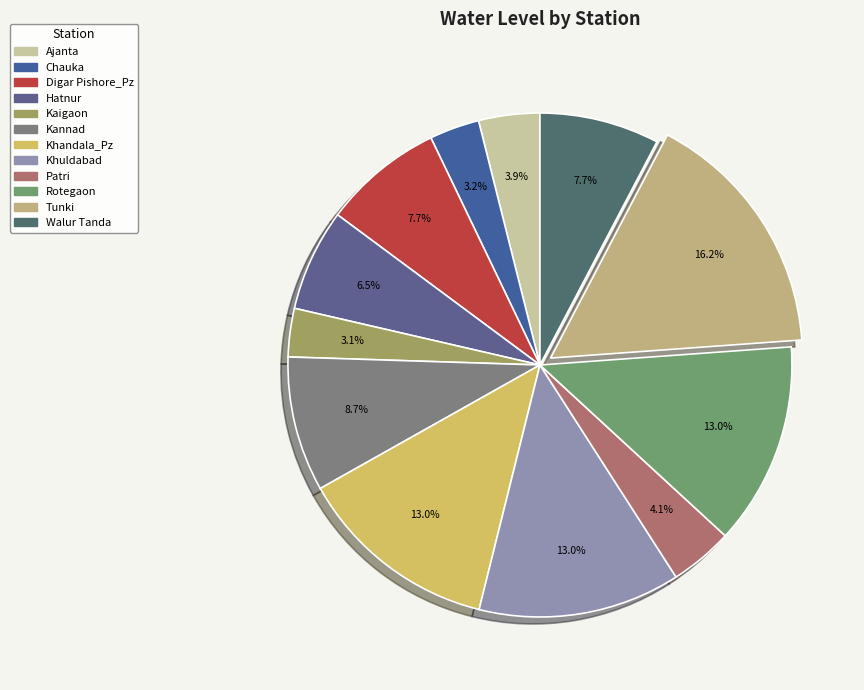

Is there a majority slice in this chart?

No